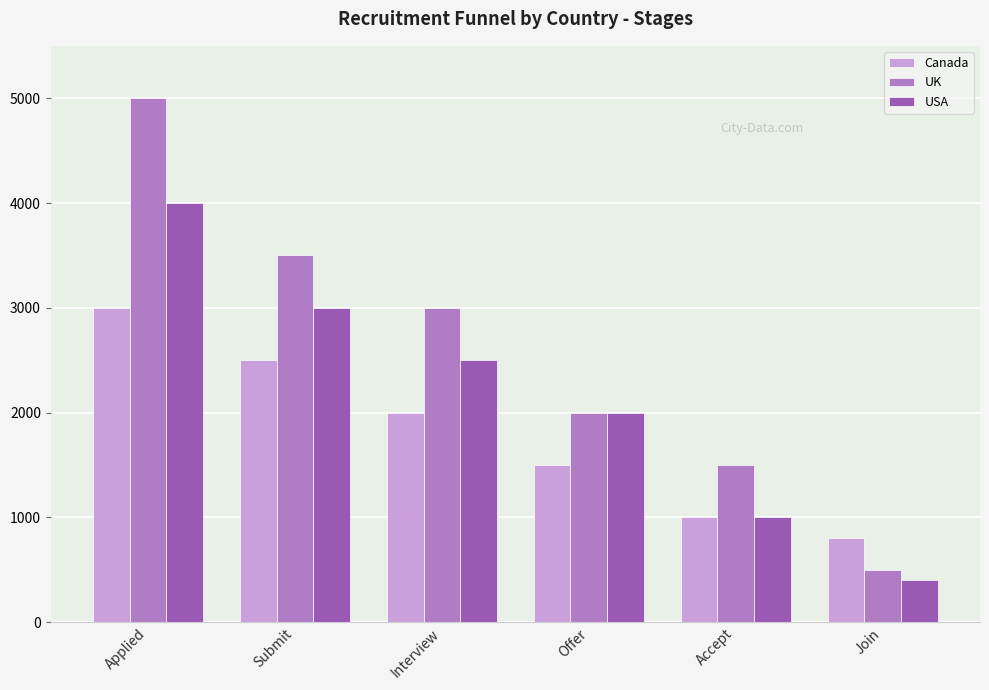

What is the total value across all series at Interview?

7500